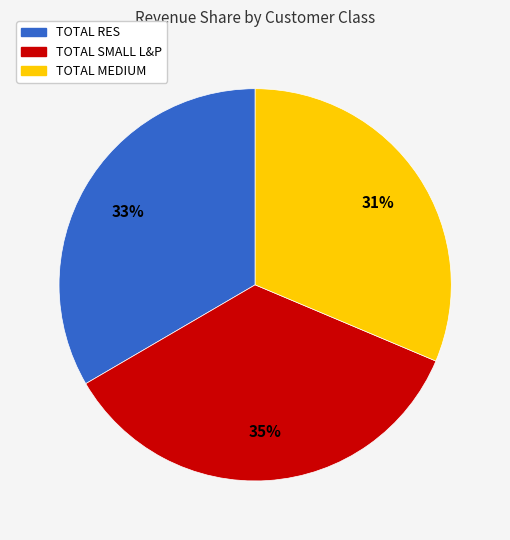

To the nearest percent, what is the combined percentage of TOTAL MEDIUM and TOTAL RES?

65%